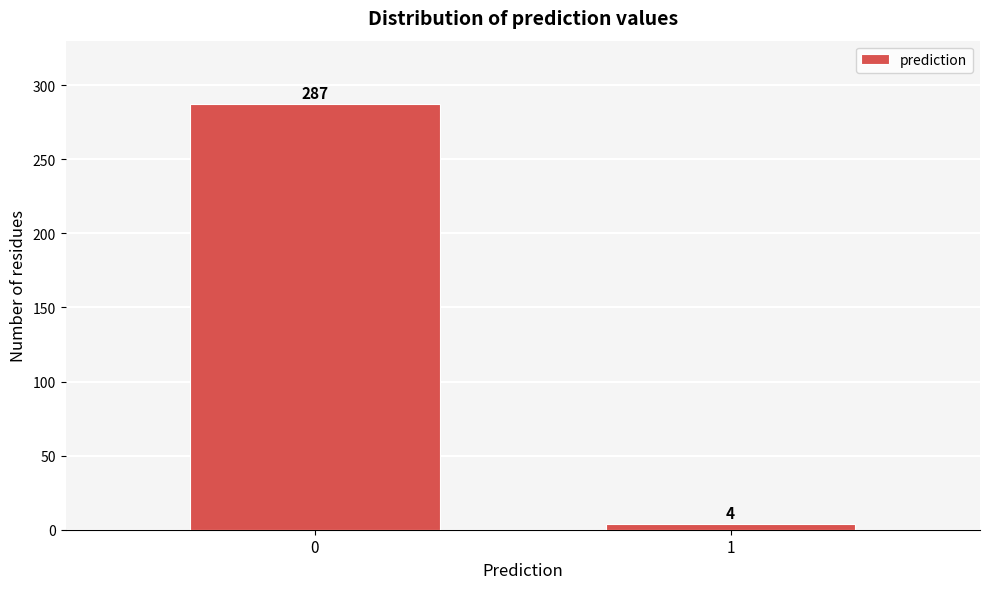

Reading left to right, transcribe all the data shown in this chart.

287	4